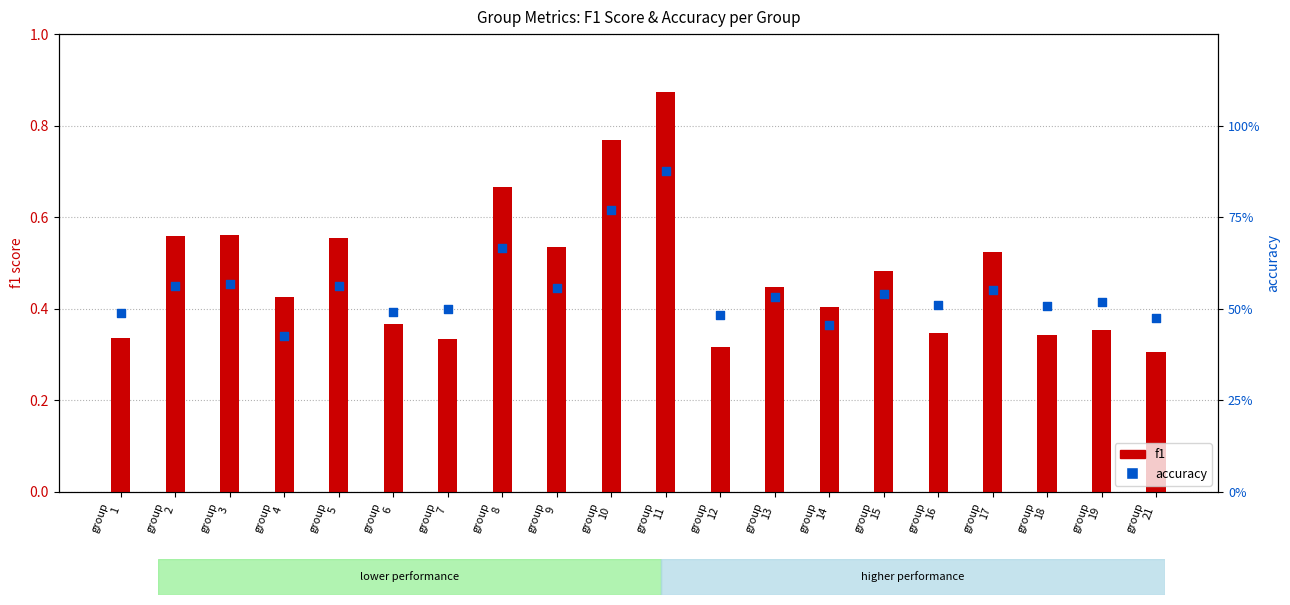

Is the value of accuracy at group
1 greater than the value of f1 at group
1?

Yes